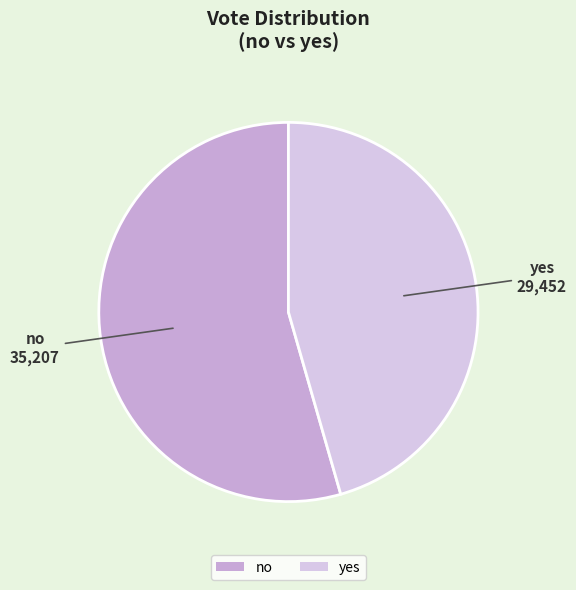

The yes slice represents 46% of the pie. True or false?

True